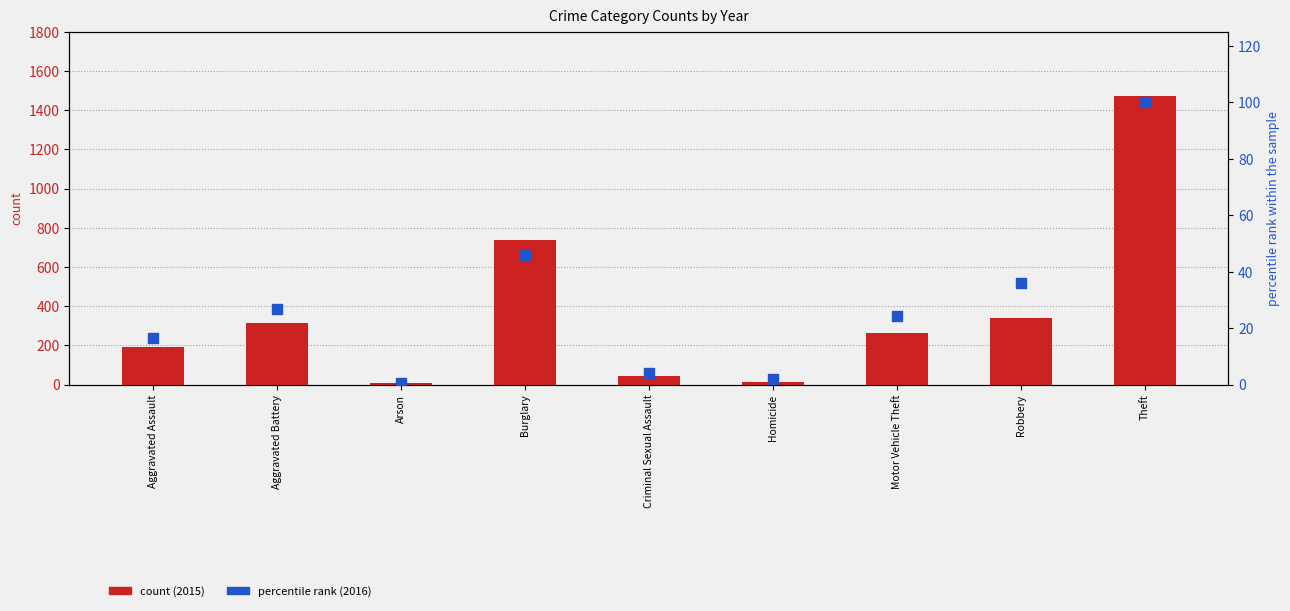

Is the value of percentile rank (2016) at Arson greater than the value of count (2015) at Burglary?

No